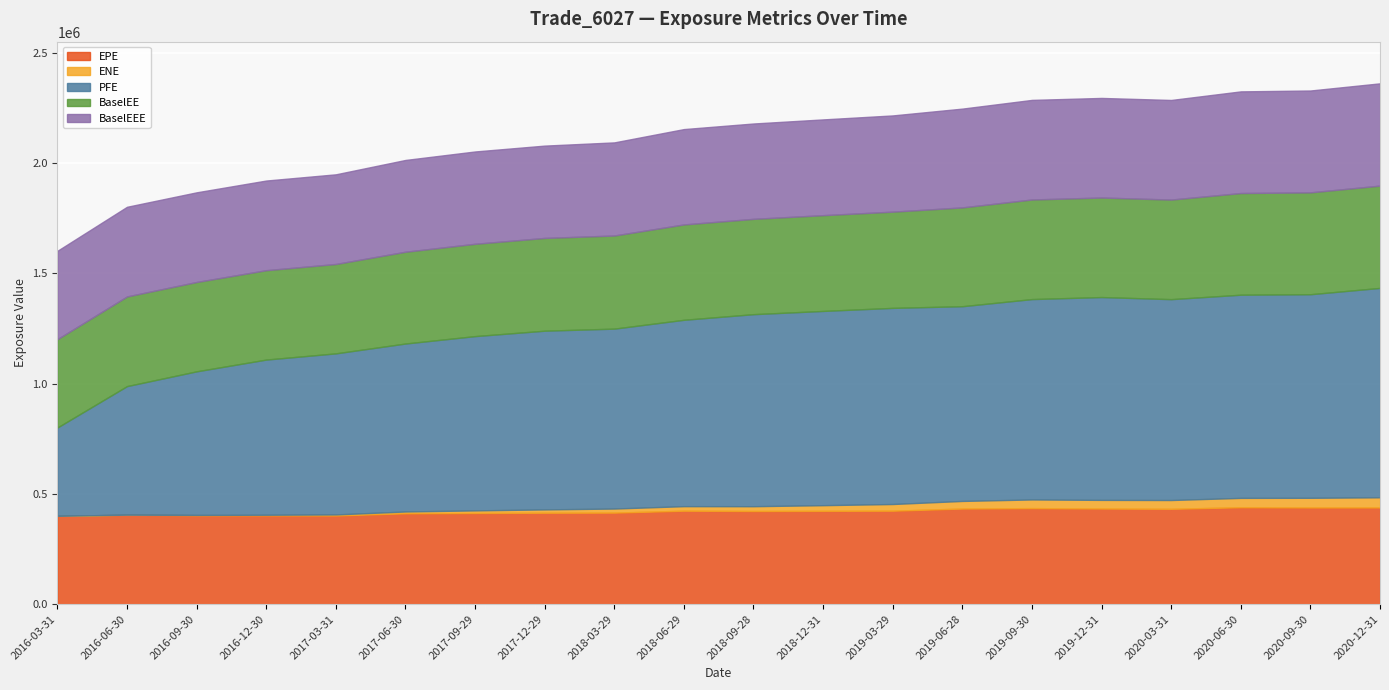

What is the label of the 11th point from the left?

2018-09-28